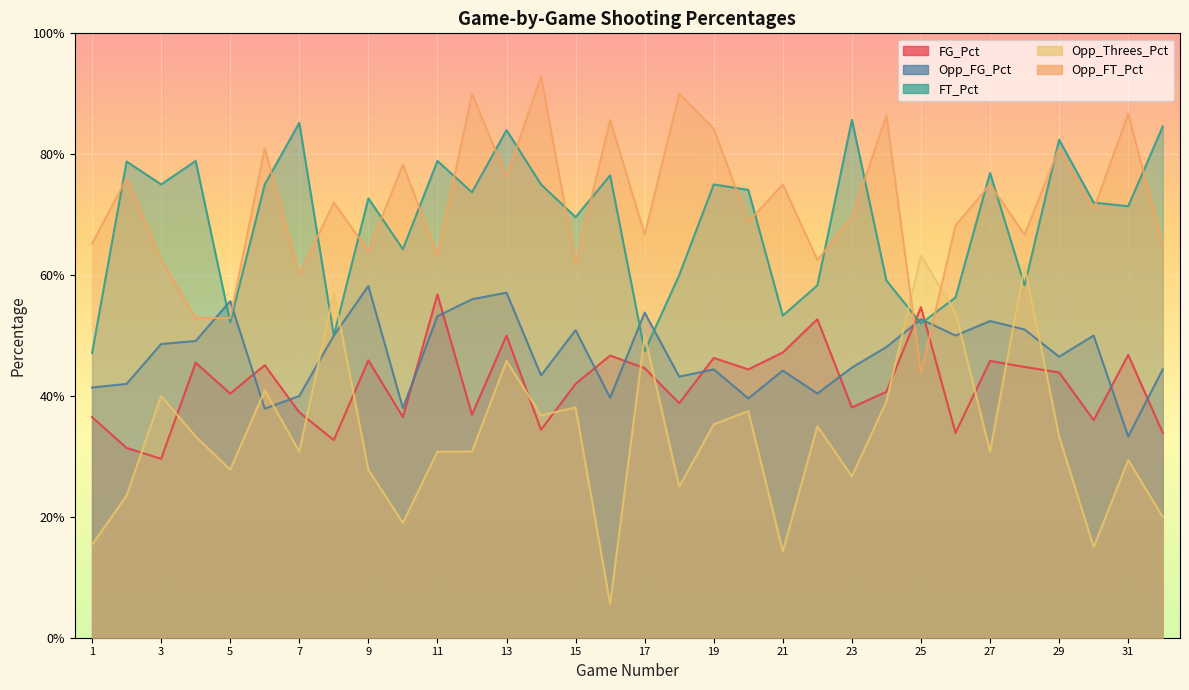

Rank the categories by Opp_FT_Pct value from highest to lowest.

14, 12, 18, 31, 24, 16, 19, 6, 29, 10, 13, 2, 21, 27, 8, 30, 23, 20, 26, 17, 28, 1, 32, 9, 11, 3, 22, 15, 7, 4, 5, 25